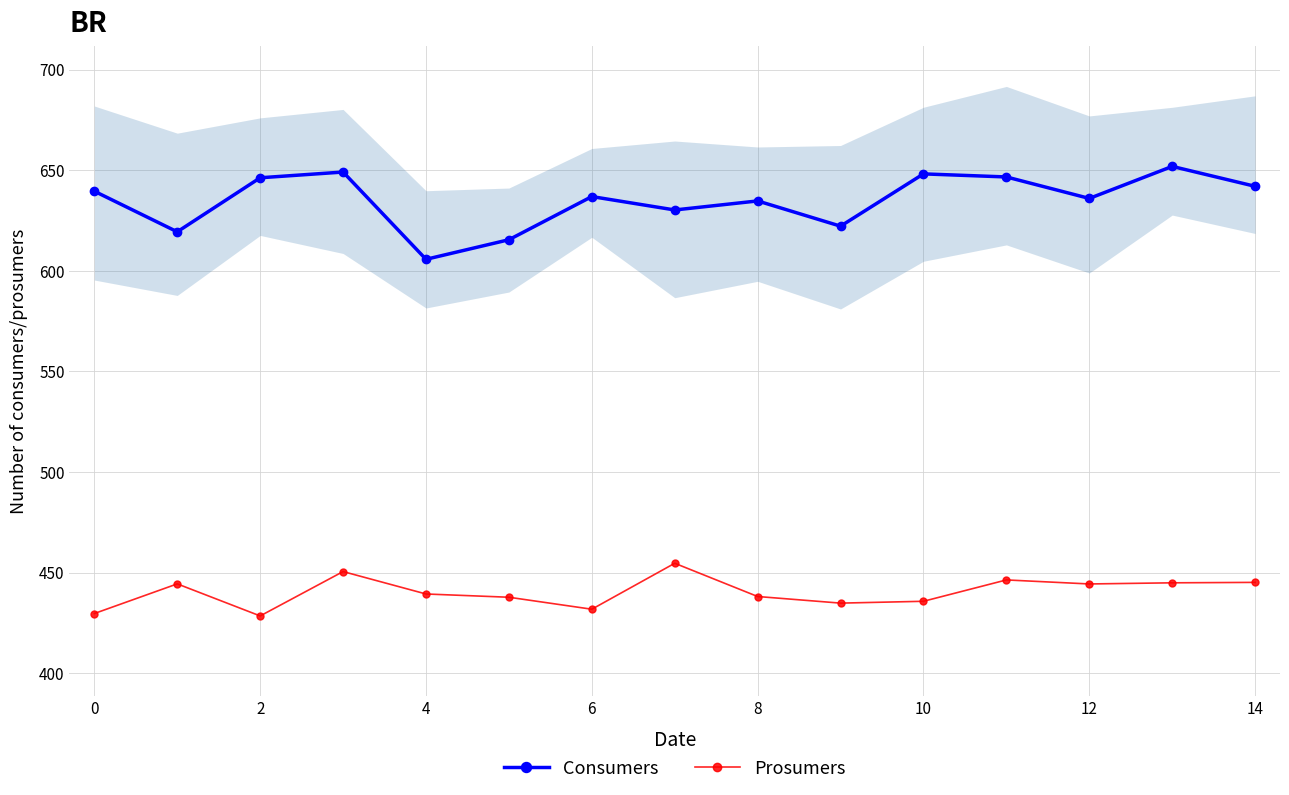

Is the value of Prosumers at 11 greater than the value of Consumers at 13?

No